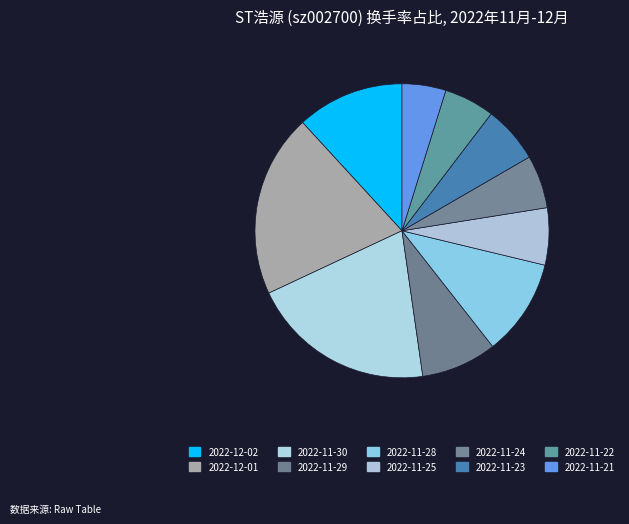

To the nearest percent, what is the difference between the largest and smallest slice percentages?

15%